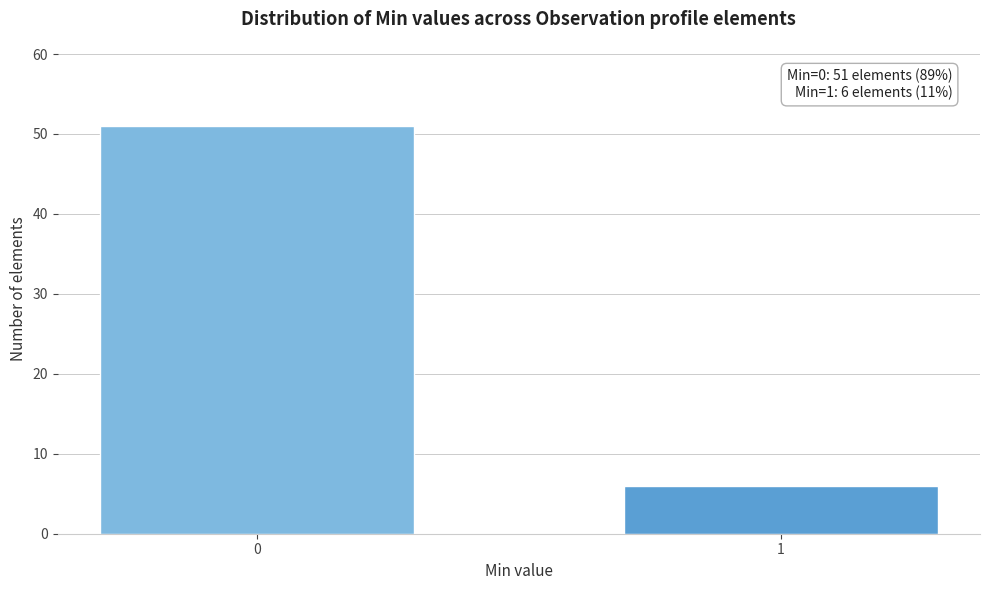

Reading left to right, what are all the values shown in this chart?

51	6